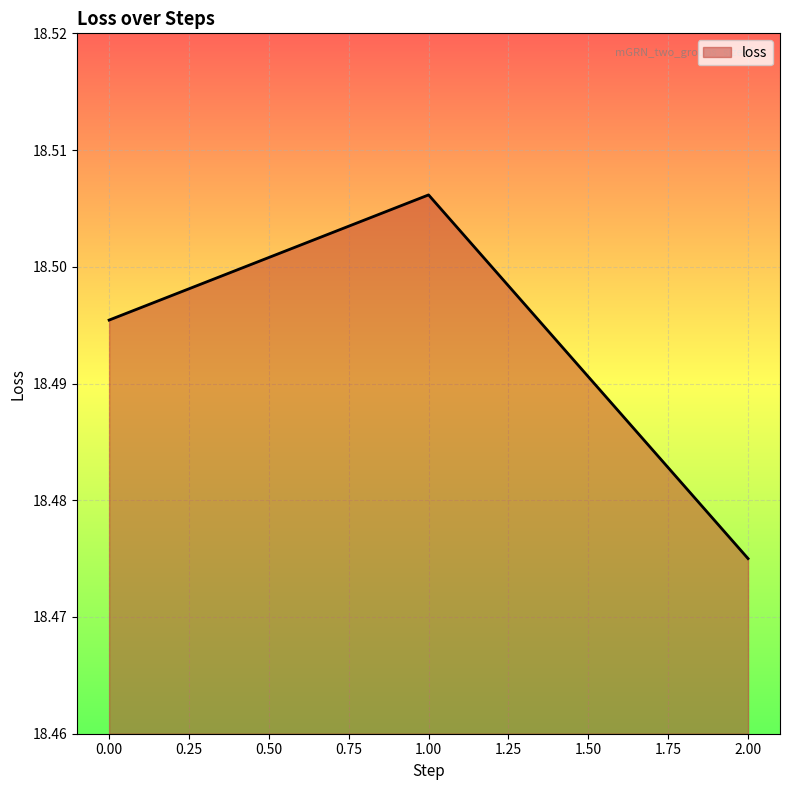

Which label corresponds to the largest value in the chart?

1.00